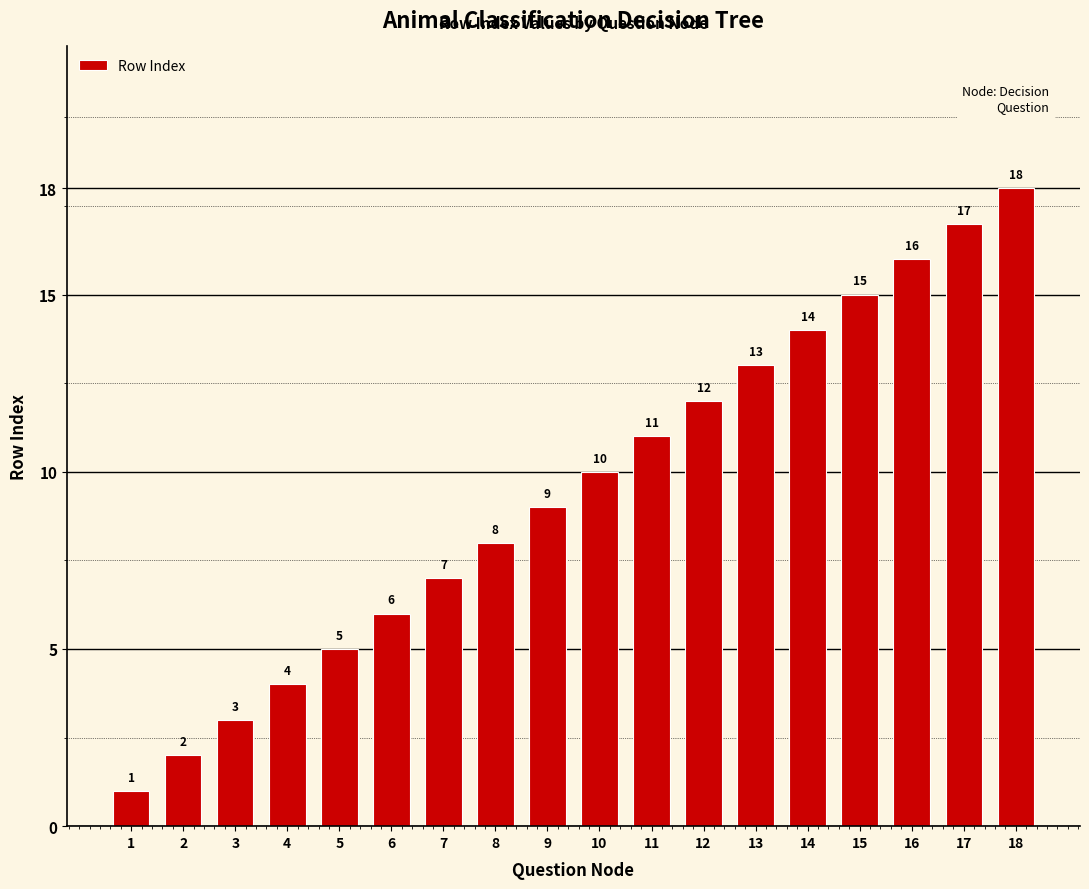

What is the sum of the values at 6 and 17?

23